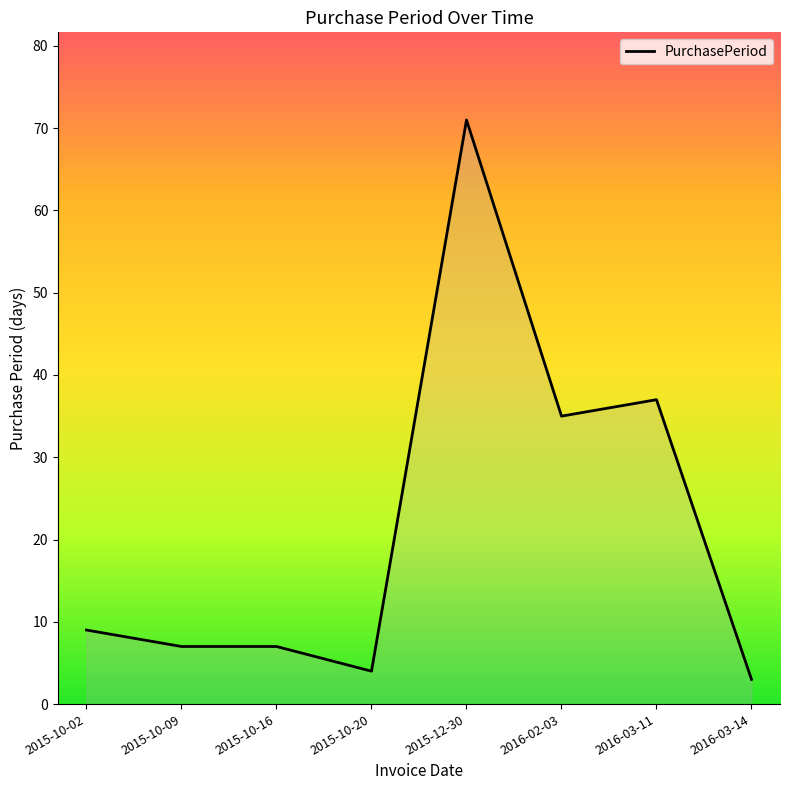

The chart shows a value of 2 at 2015-10-16. True or false?

False